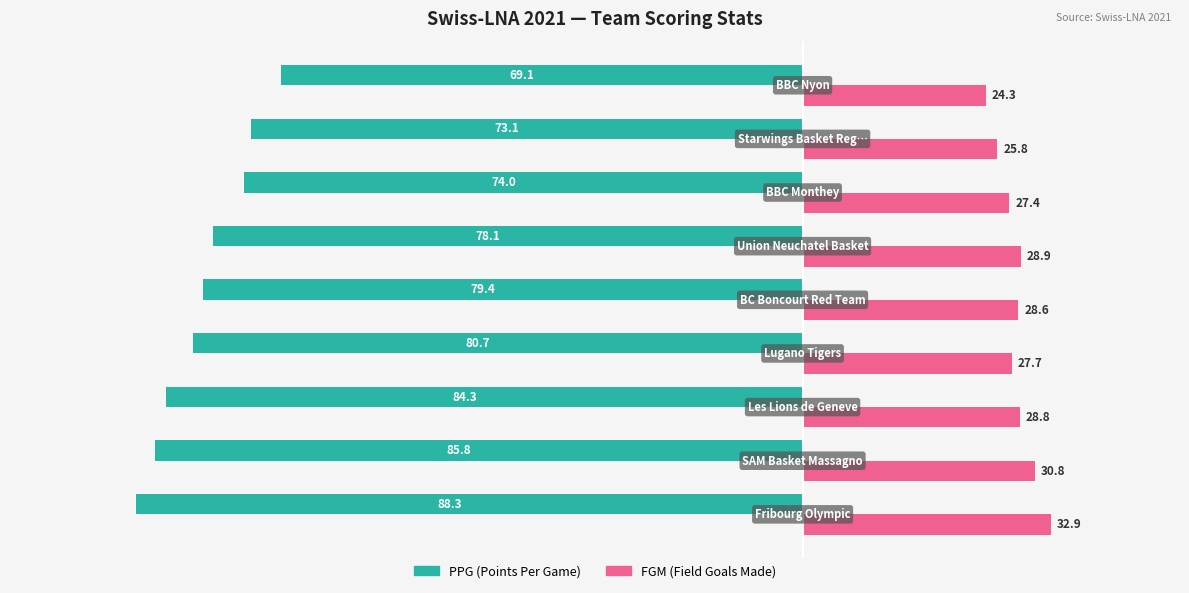

What is the greatest value displayed?

32.9